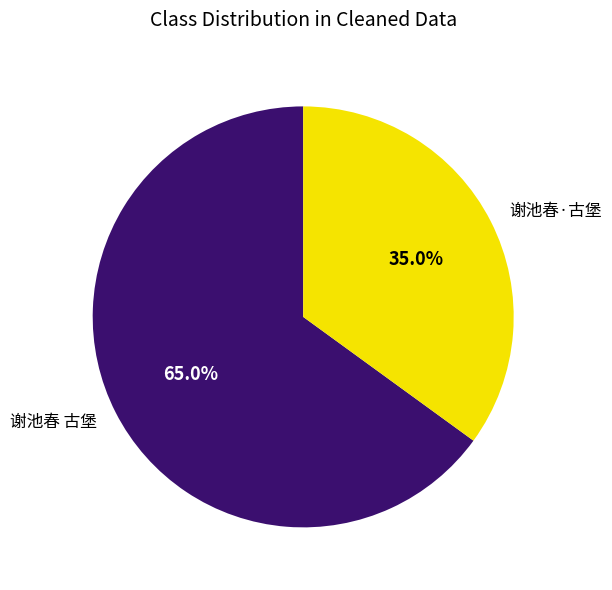

What is the largest slice in the pie chart?

谢池春 古堡